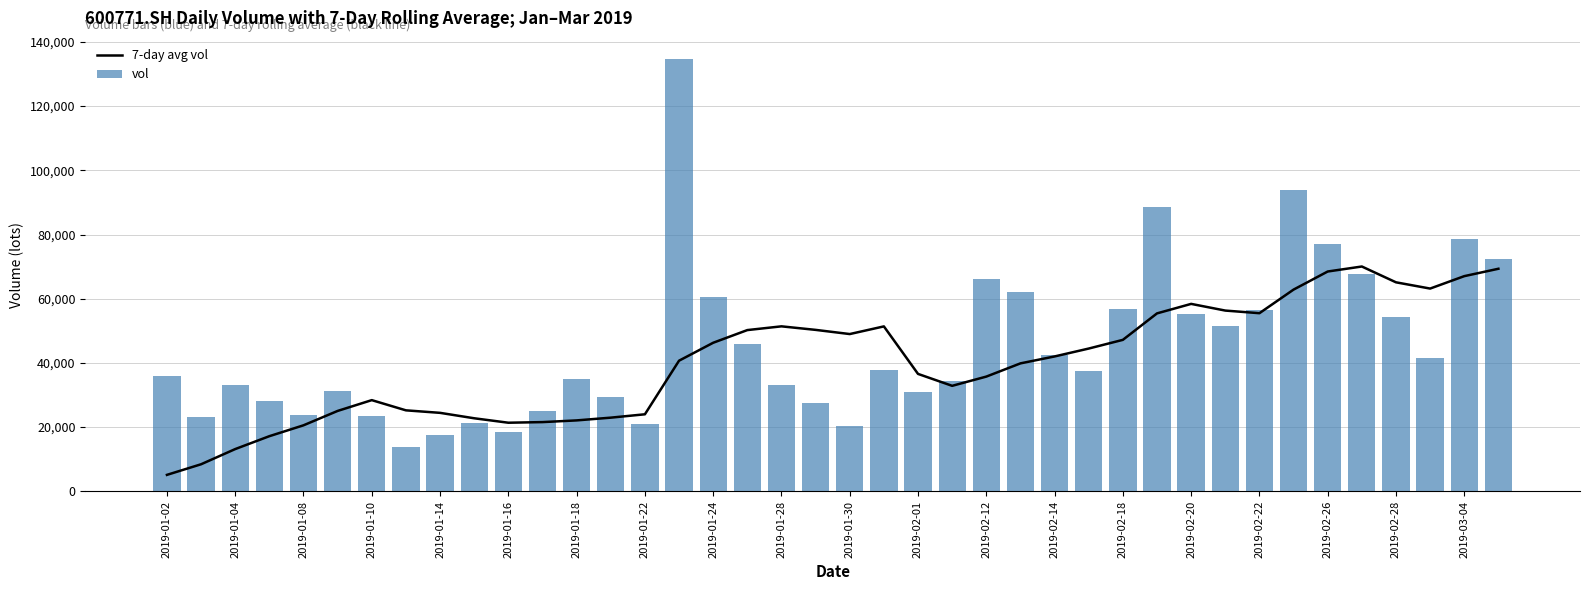

What is the highest value of the 7-day avg vol series?

70038.1